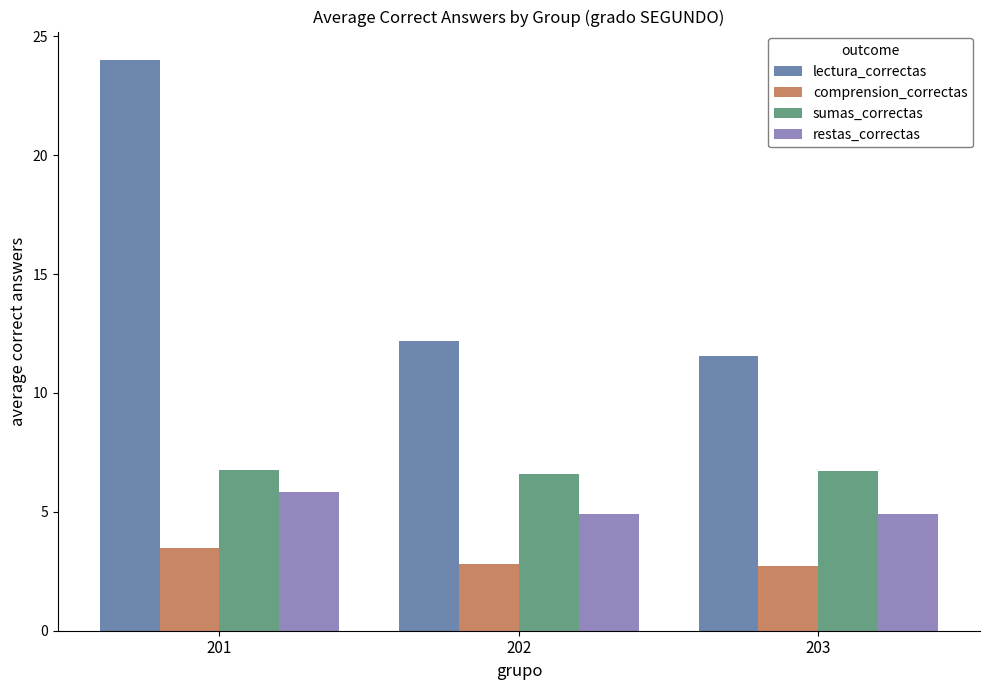

At which category is the sum across all series the highest?

201